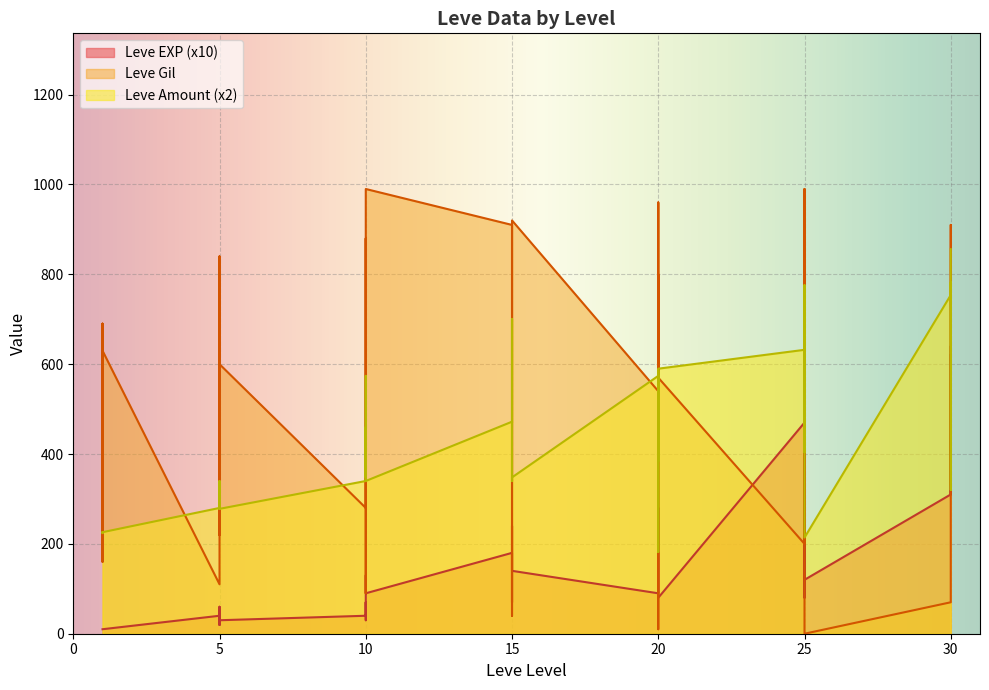

Between 20 and 20, which series saw the biggest shift?

Leve Gil